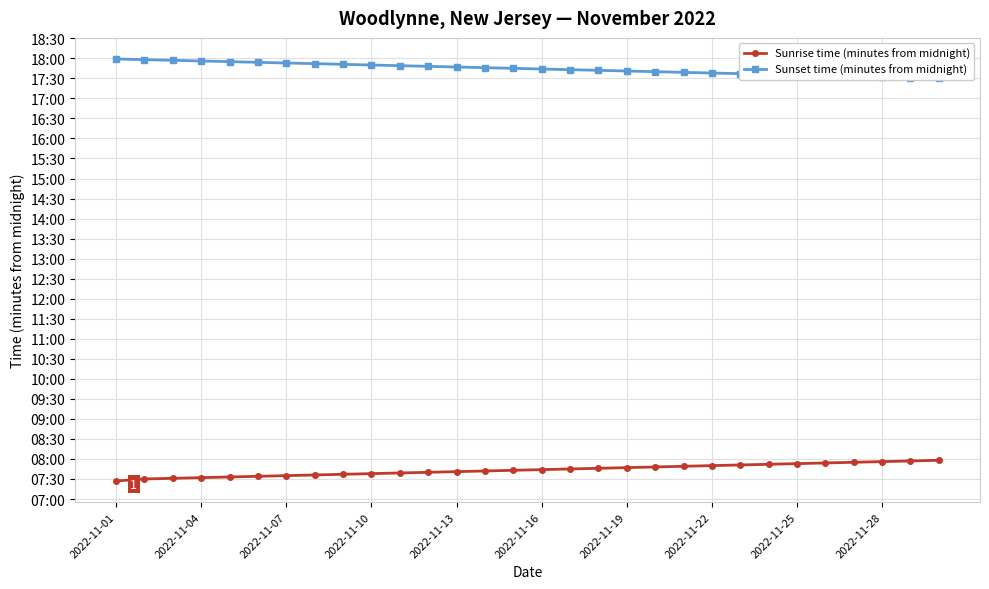

Which has a higher value, 21 or 25?

25